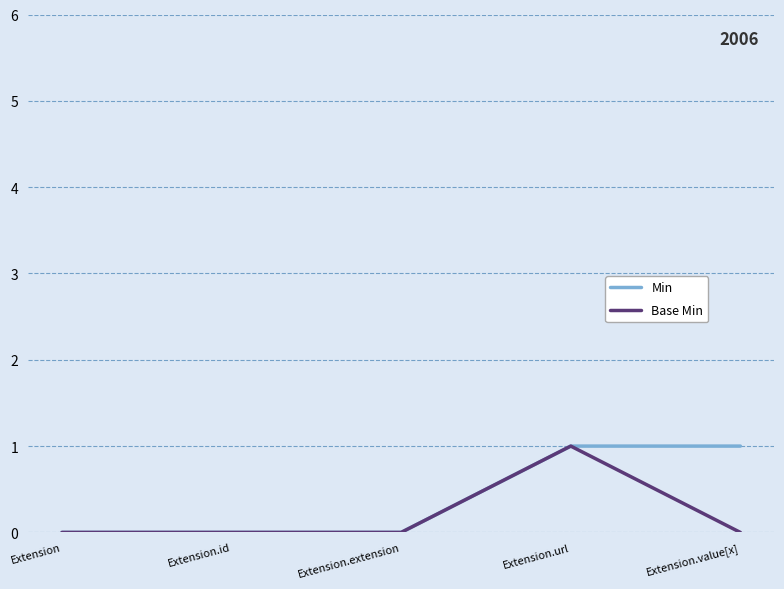

What position from the right is Extension?

5